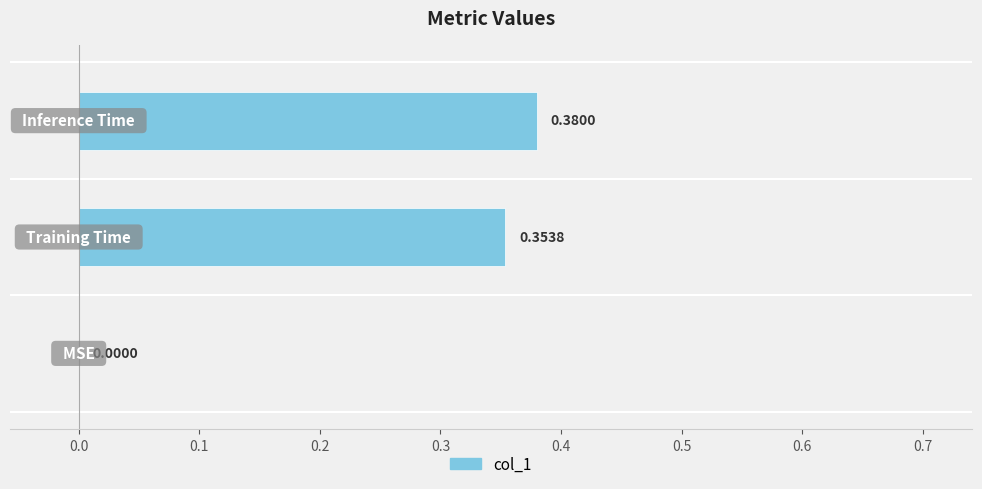

Are the bars grouped side by side (vs. stacked)?

No